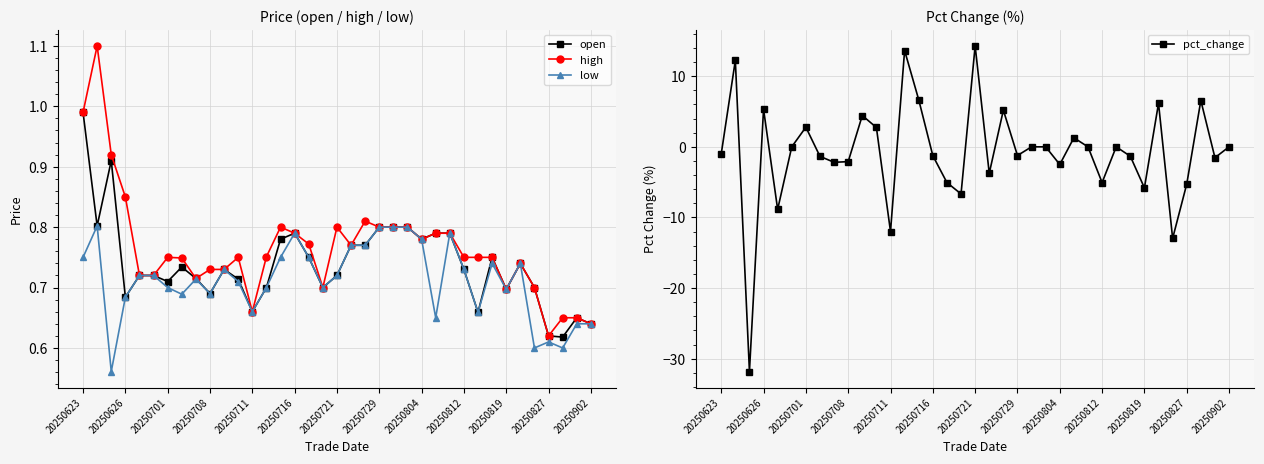

True or false: high has more than 2 interior local peaks.

True